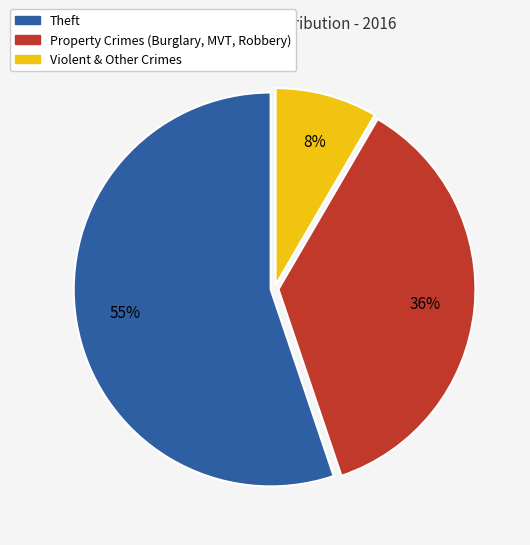

To the nearest percent, what is the average slice percentage?

33%